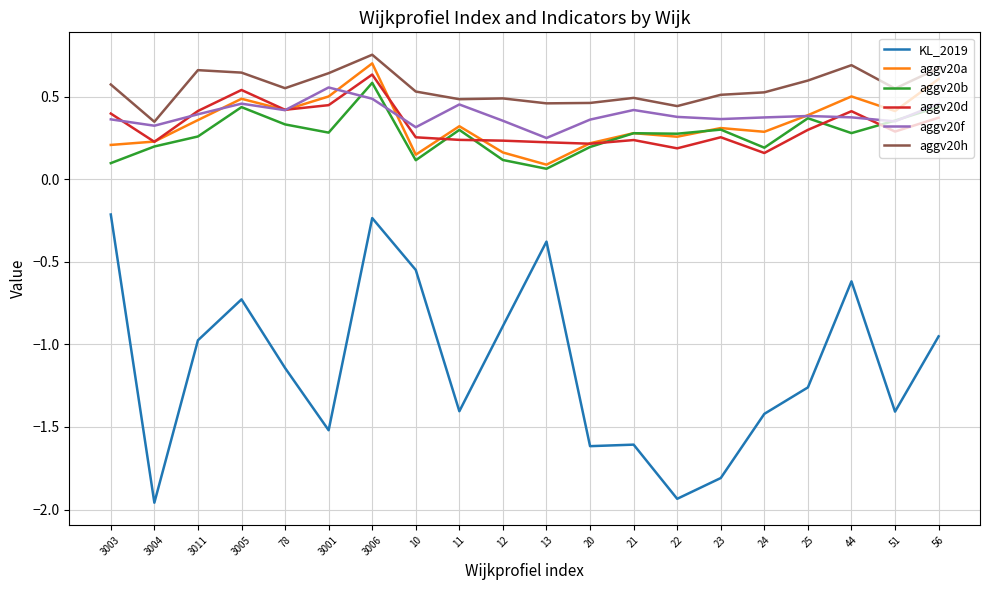

Does the chart have visible grid lines?

Yes